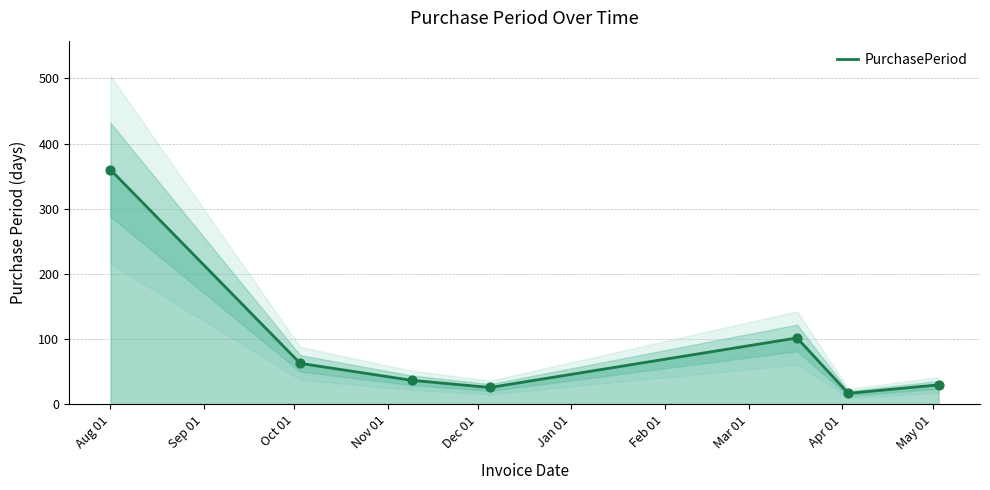

What is the maximum value for PurchasePeriod?

360